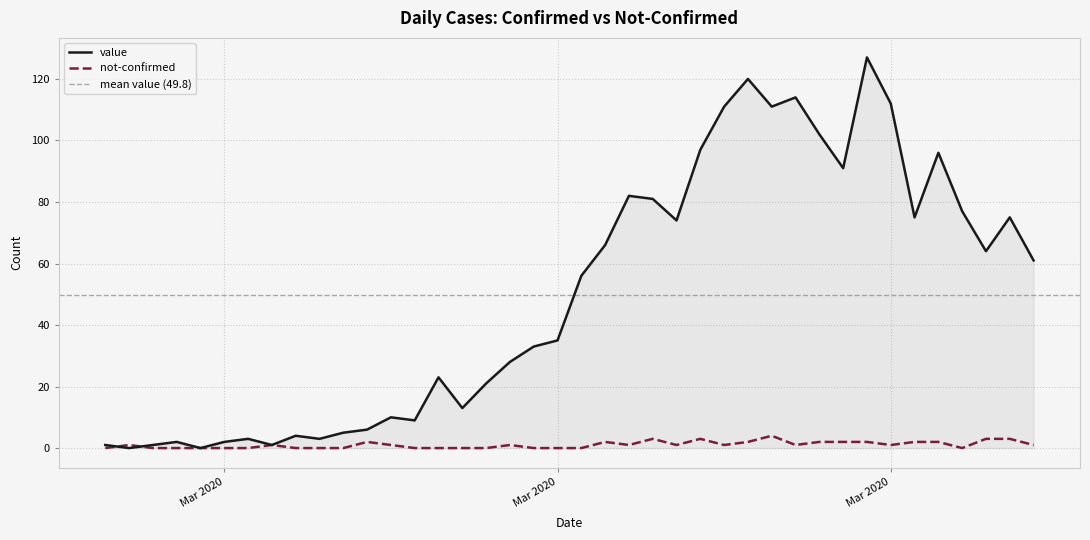

True or false: value has a value of 25 at 2020-04-03.

False